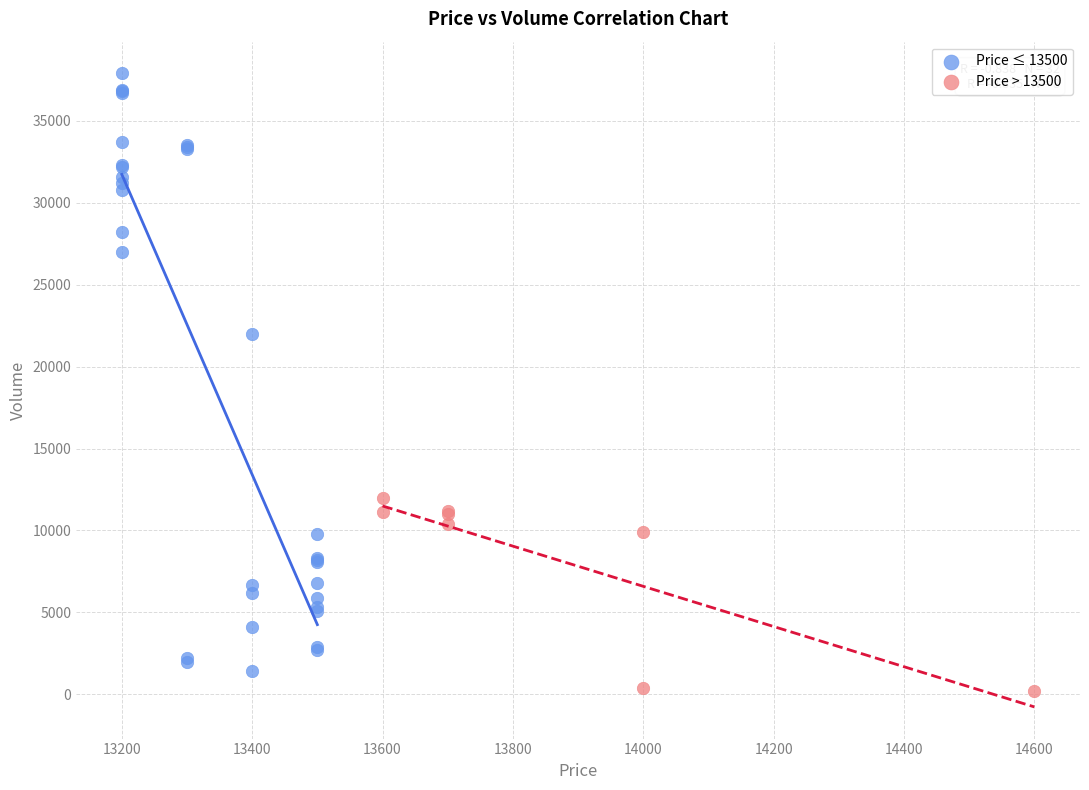

Which series has the widest spread of Y values?

Price ≤ 13500